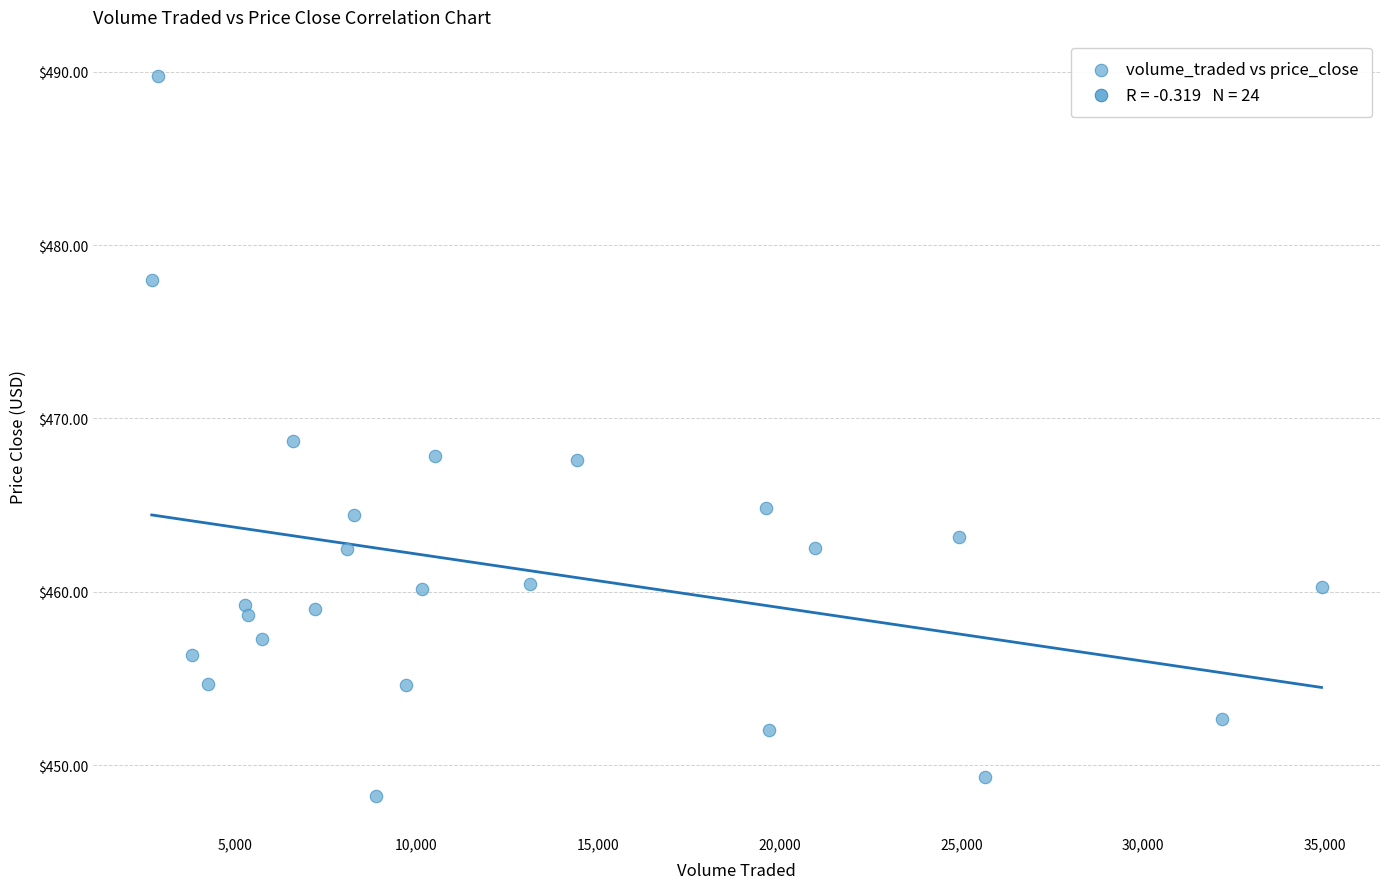

What is the range of X values (max minus min)?

32196.5